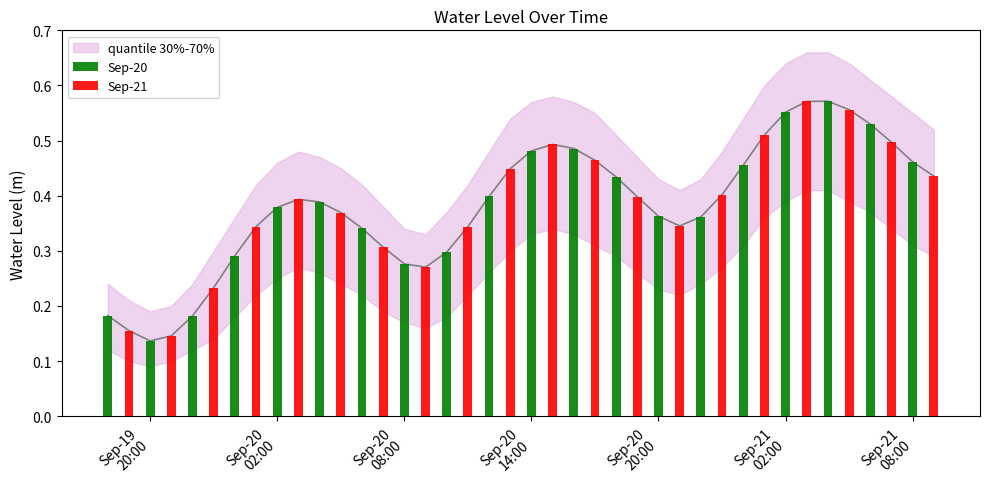

What position from the left is Sep-20
14:00?

4